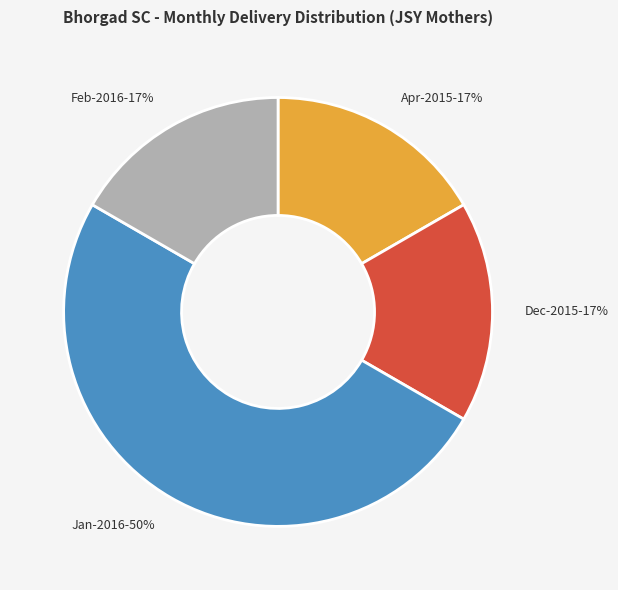

To the nearest percent, what is the average slice percentage?

25%